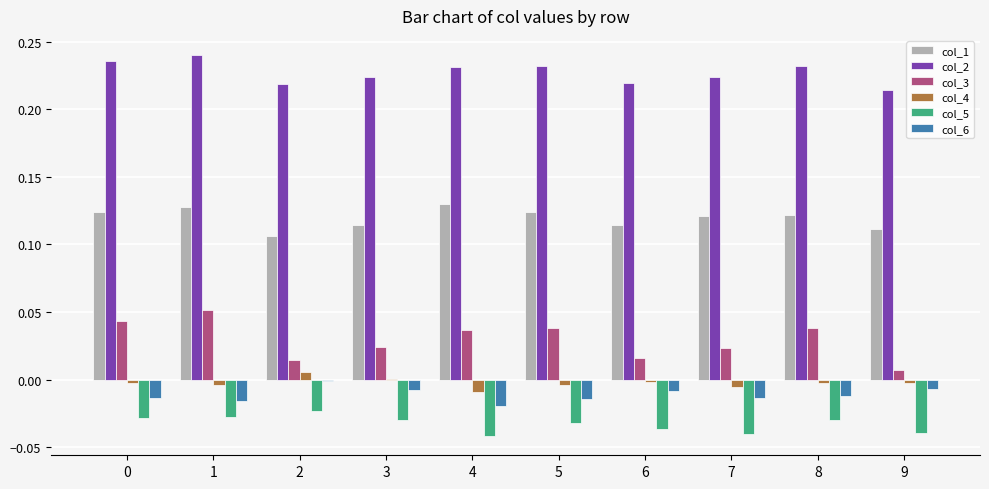

Is the value of col_2 at 5 greater than the value of col_6 at 8?

Yes